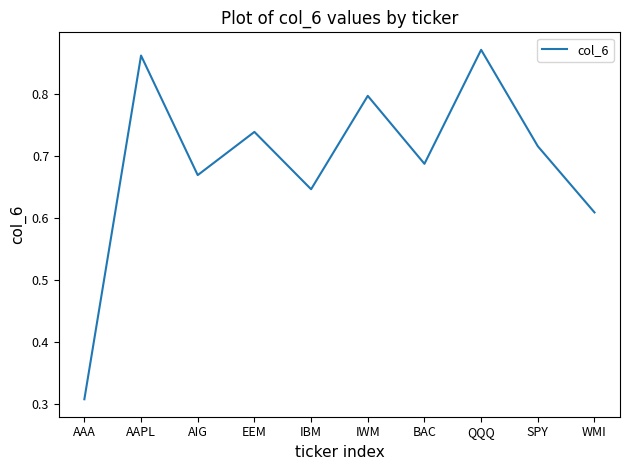

The value at QQQ is 0.3. True or false?

False